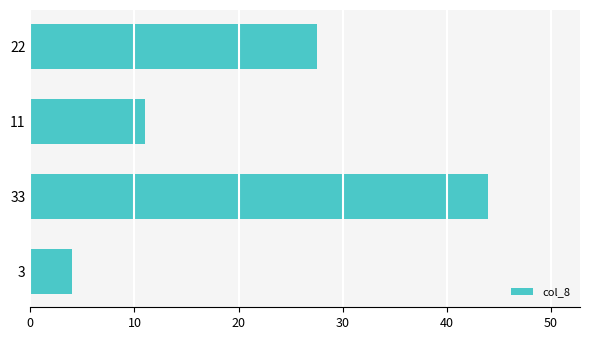

The value at 11 is 17.2. True or false?

False